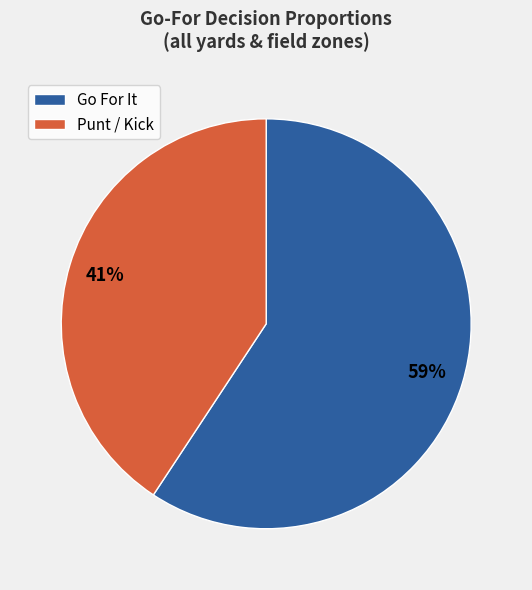

Is it true that Go For It is 69% of the pie?

False